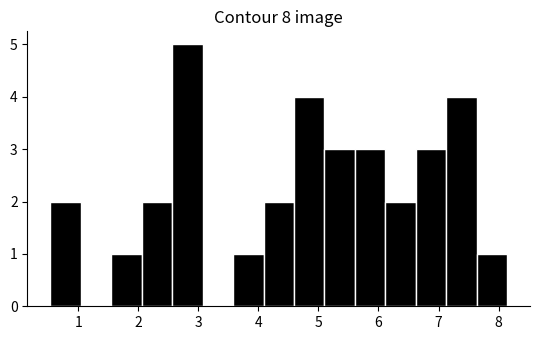

Reading left to right, transcribe this chart: for each bar, give the range it covers on the x-axis and its height. Neither the bar edges nor the heights are printed on the chart, so give them approximately, as read against the axes.

0.5 to 1.0: 2
1.0 to 1.5: 0
1.5 to 2.1: 1
2.1 to 2.6: 2
2.6 to 3.1: 5
3.1 to 3.6: 0
3.6 to 4.1: 1
4.1 to 4.6: 2
4.6 to 5.1: 4
5.1 to 5.6: 3
5.6 to 6.1: 3
6.1 to 6.6: 2
6.6 to 7.1: 3
7.1 to 7.6: 4
7.6 to 8.1: 1